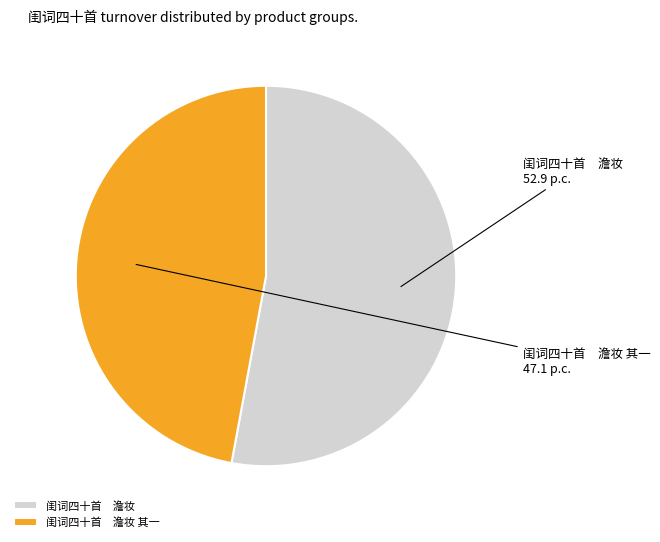

Which slice is the smallest?

闺词四十首 澹妆 其一